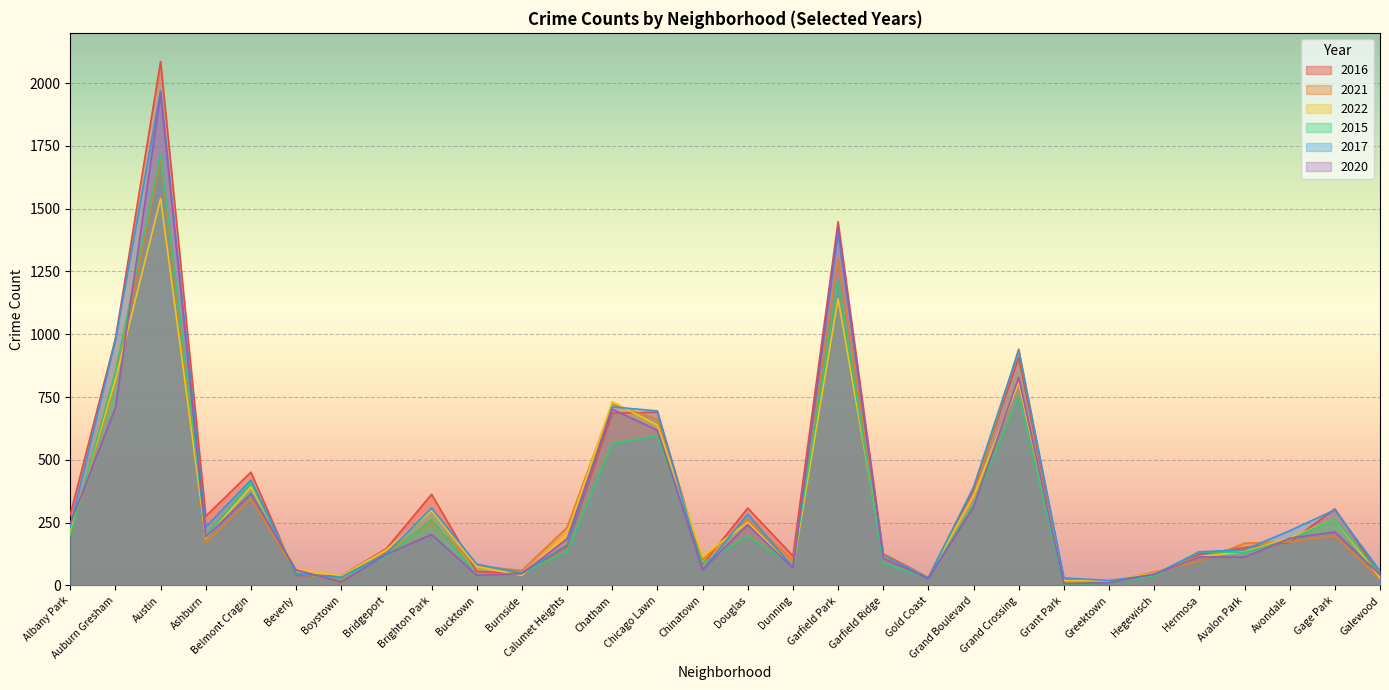

What are all the series names shown in the legend?

2016, 2021, 2022, 2015, 2017, 2020